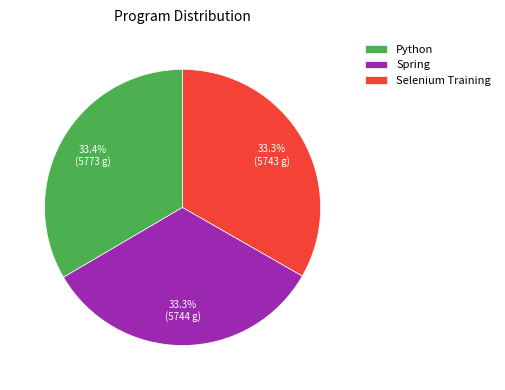

Does any single category account for the majority?

No